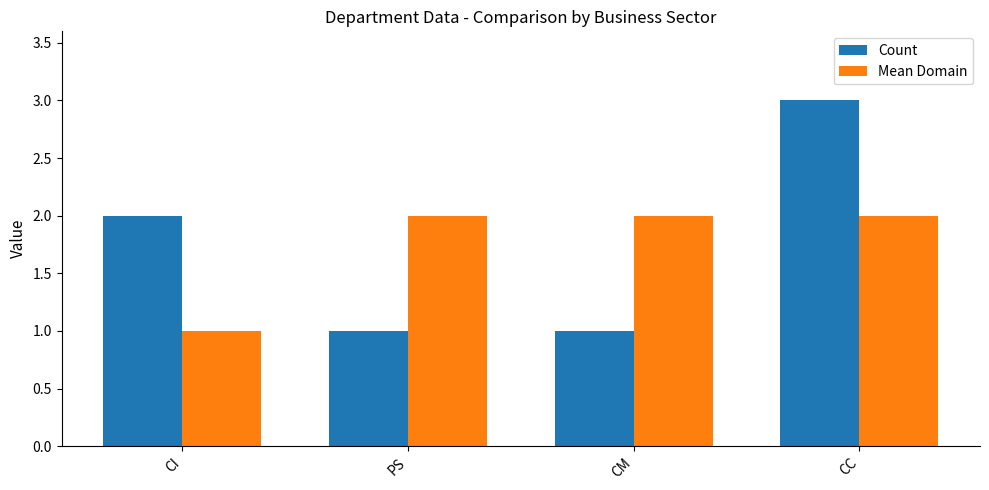

True or false: Mean Domain has a value of 2 at PS.

True